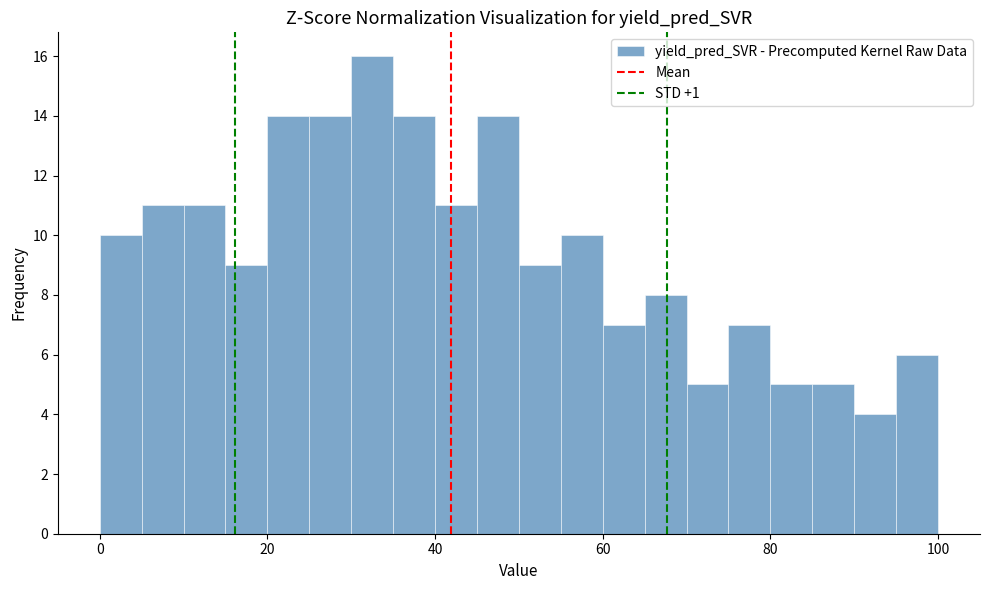

Read against the x-axis, roughly where is the centre of the tallest bar?

32